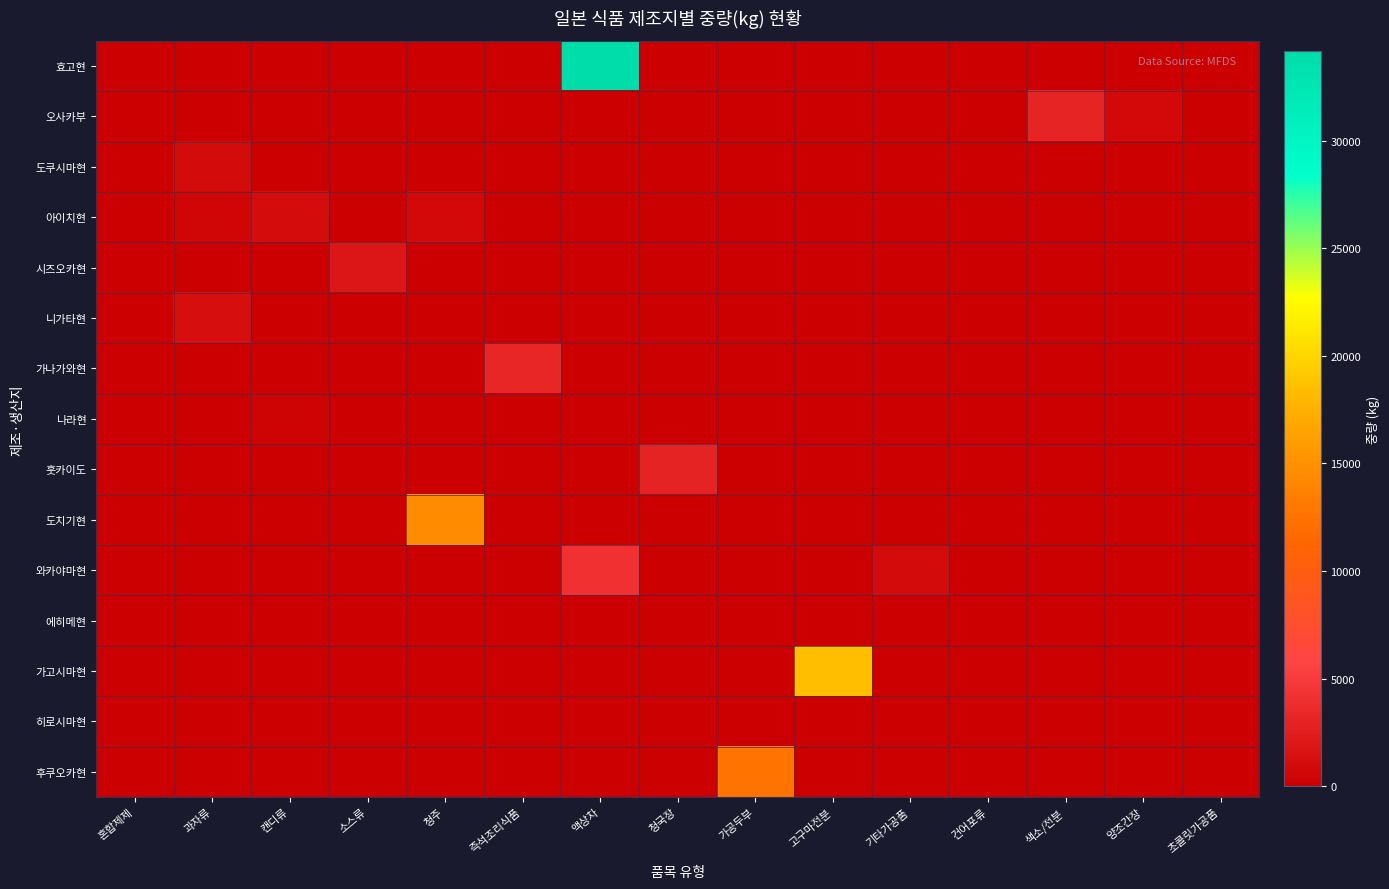

Which category has the lowest value across all series?

과자류